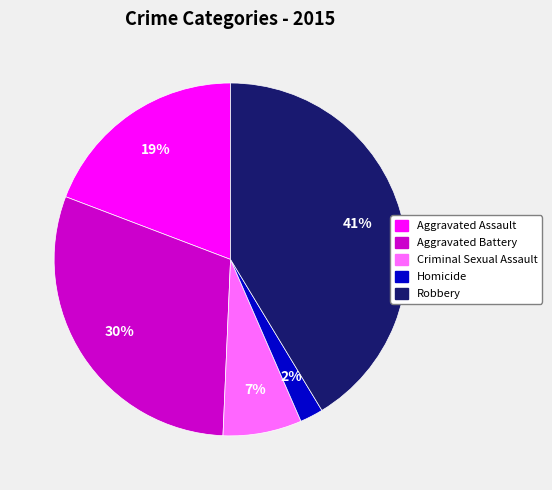

Approximately how many times larger is the value at Robbery compared to Aggravated Battery?

1.4